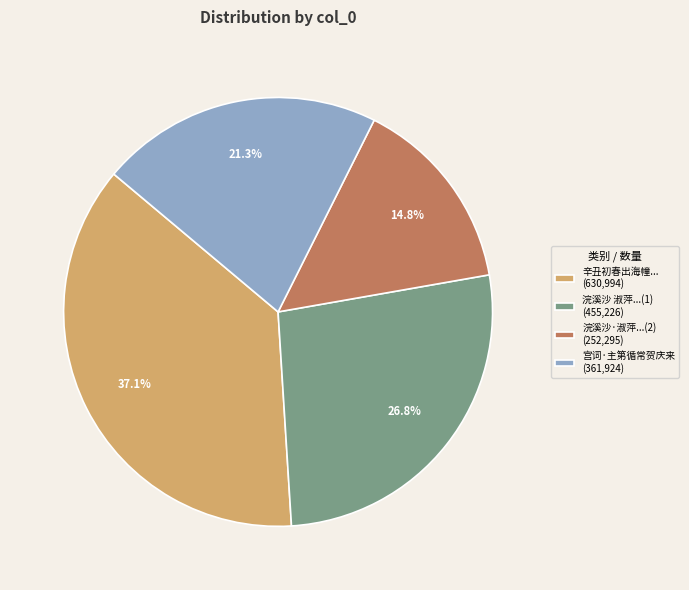

Which category has the biggest portion of the pie?

辛丑初春出海幢... (630,994)